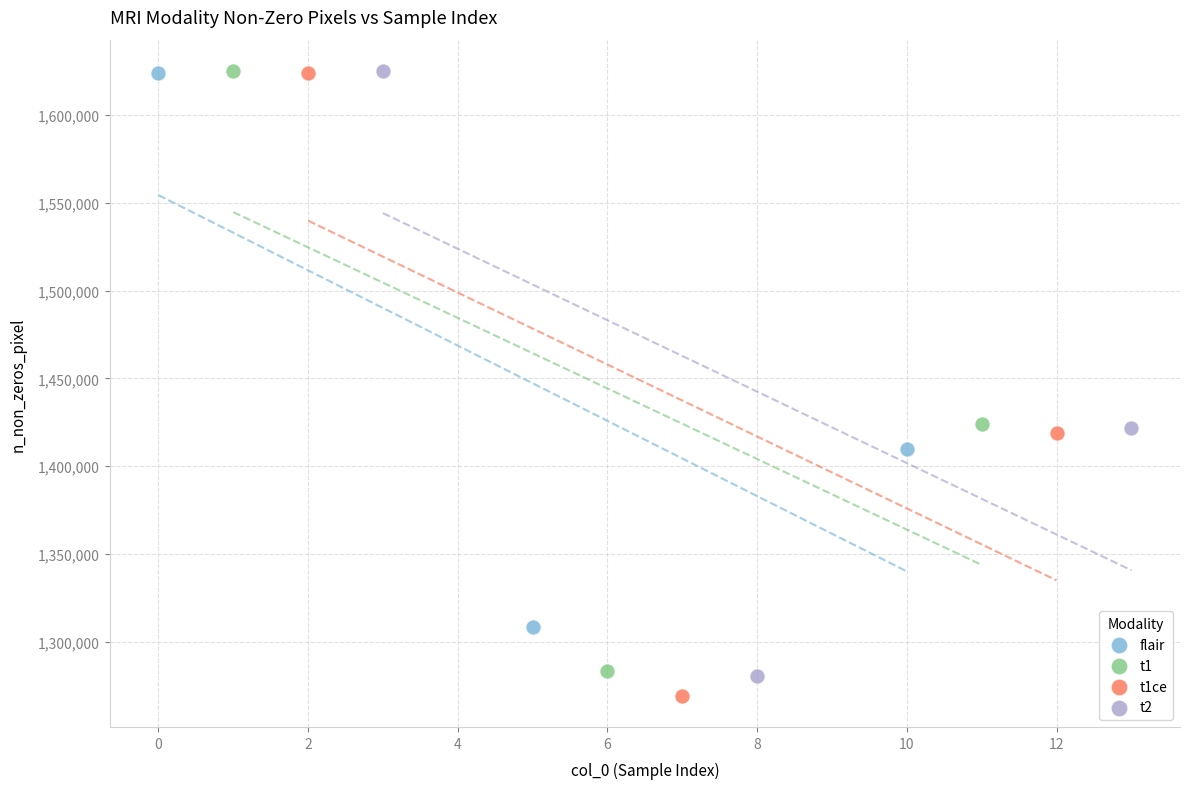

Which series contains the lowest Y value?

t1ce